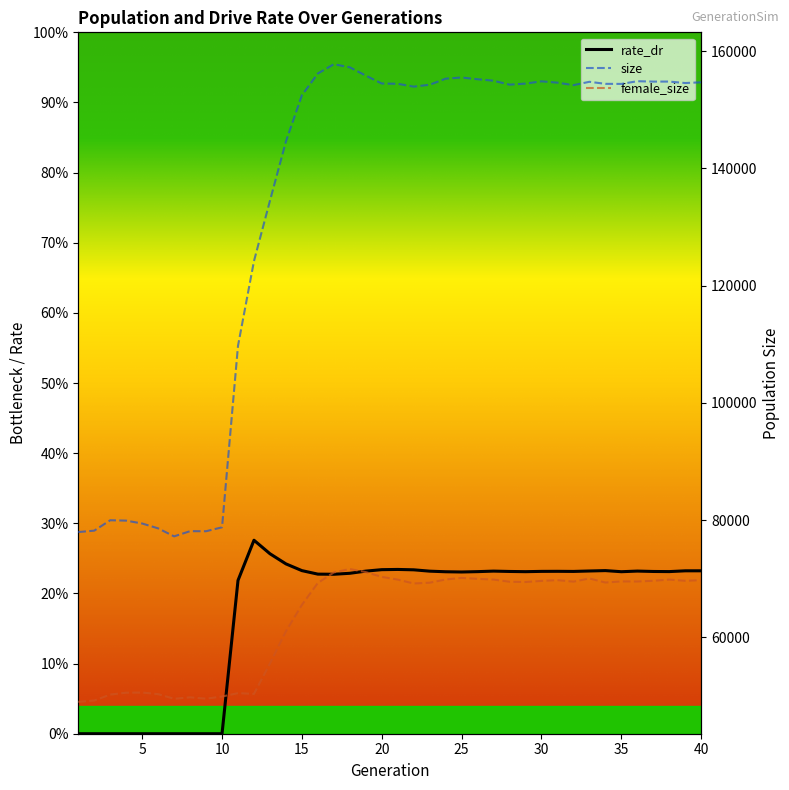

Between 5 and 15, which series saw the biggest shift?

size